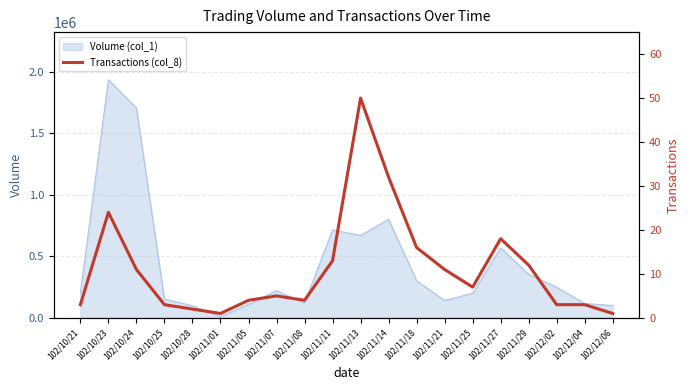

The value at 102/11/21 is 4. True or false?

False